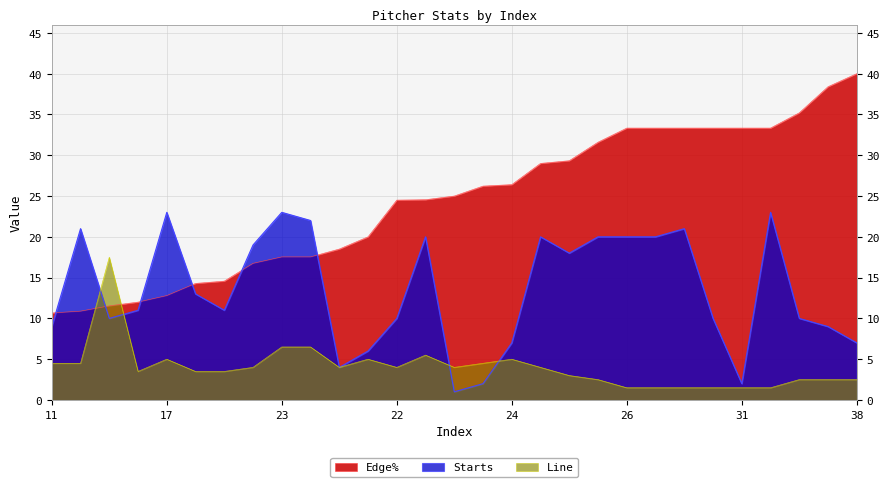

How many times do Line and Edge% cross each other?

2